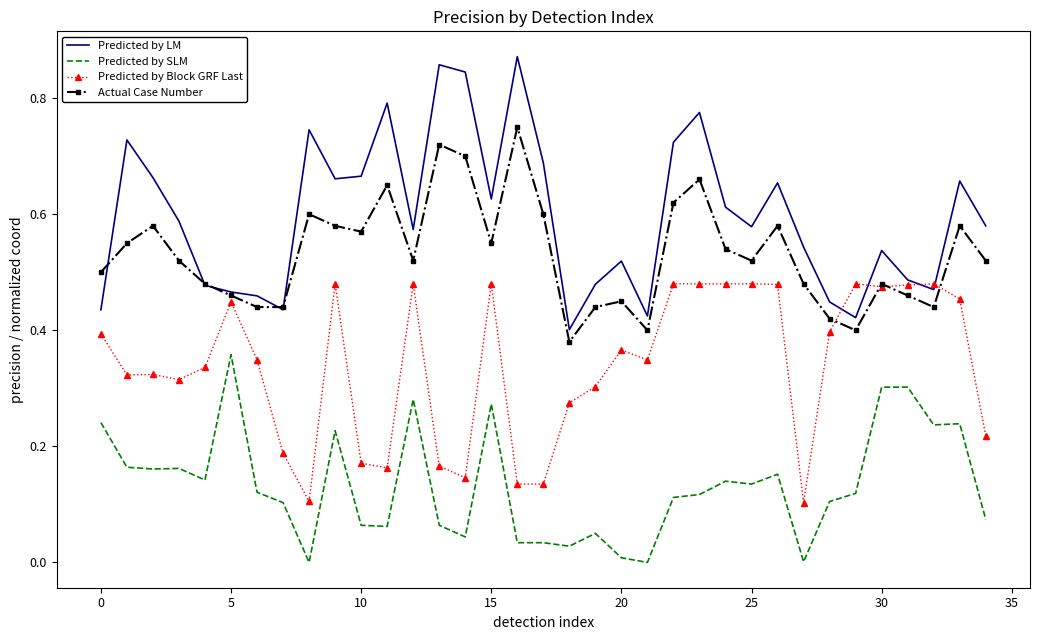

Count the number of categories in the chart.

35